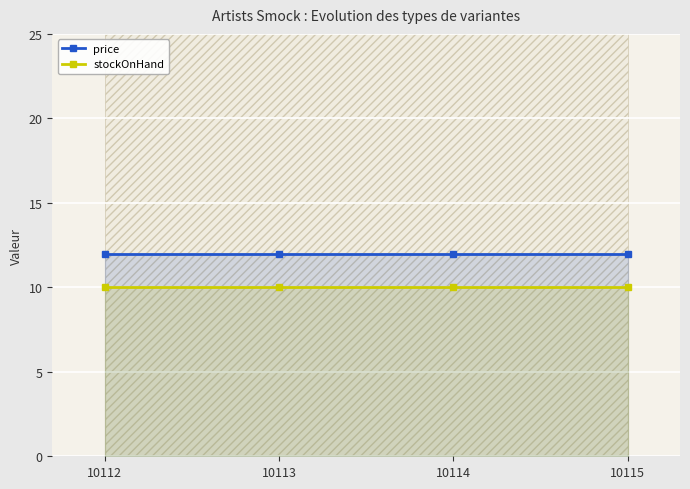

Is the value of price at 10113 greater than the value of stockOnHand at 10115?

Yes